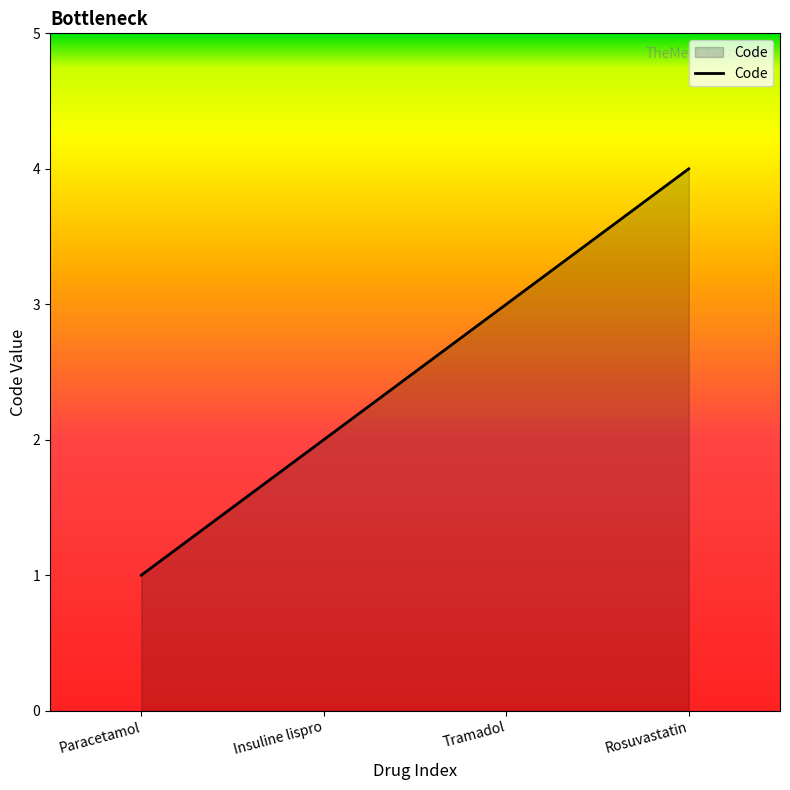

What is the sum of all values?

10